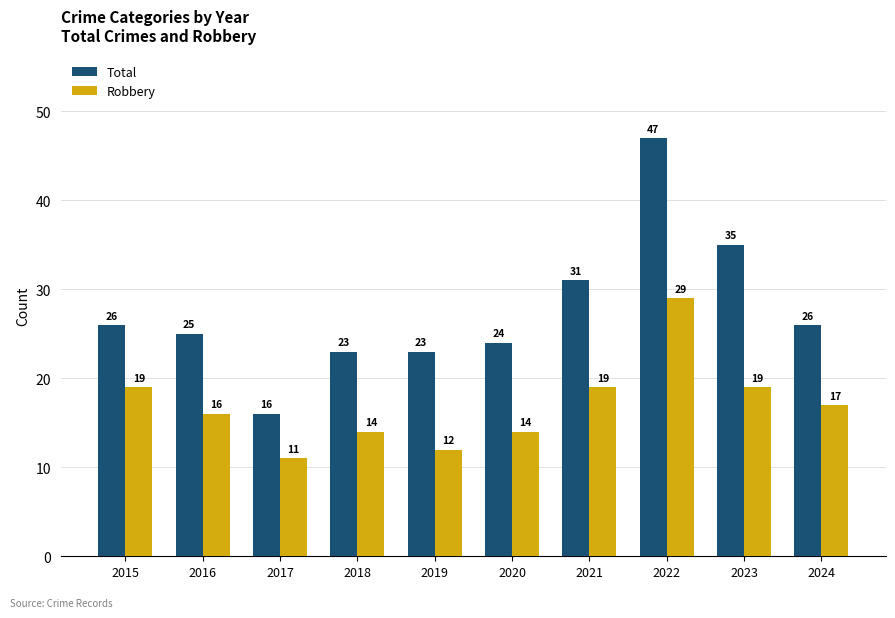

Where does the Robbery series first go above 17?

2015